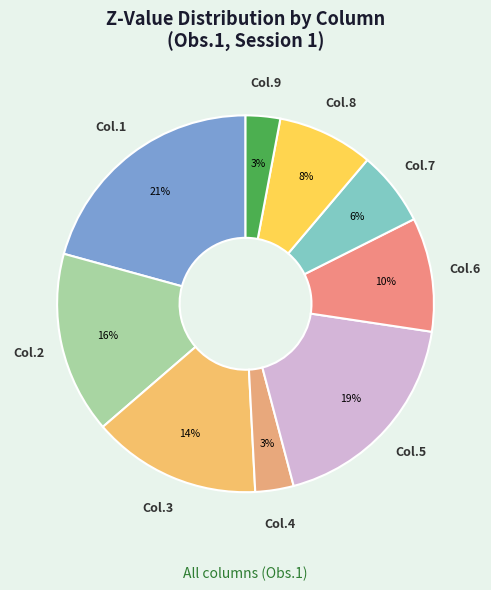

Is Col.3 the majority of the pie?

No